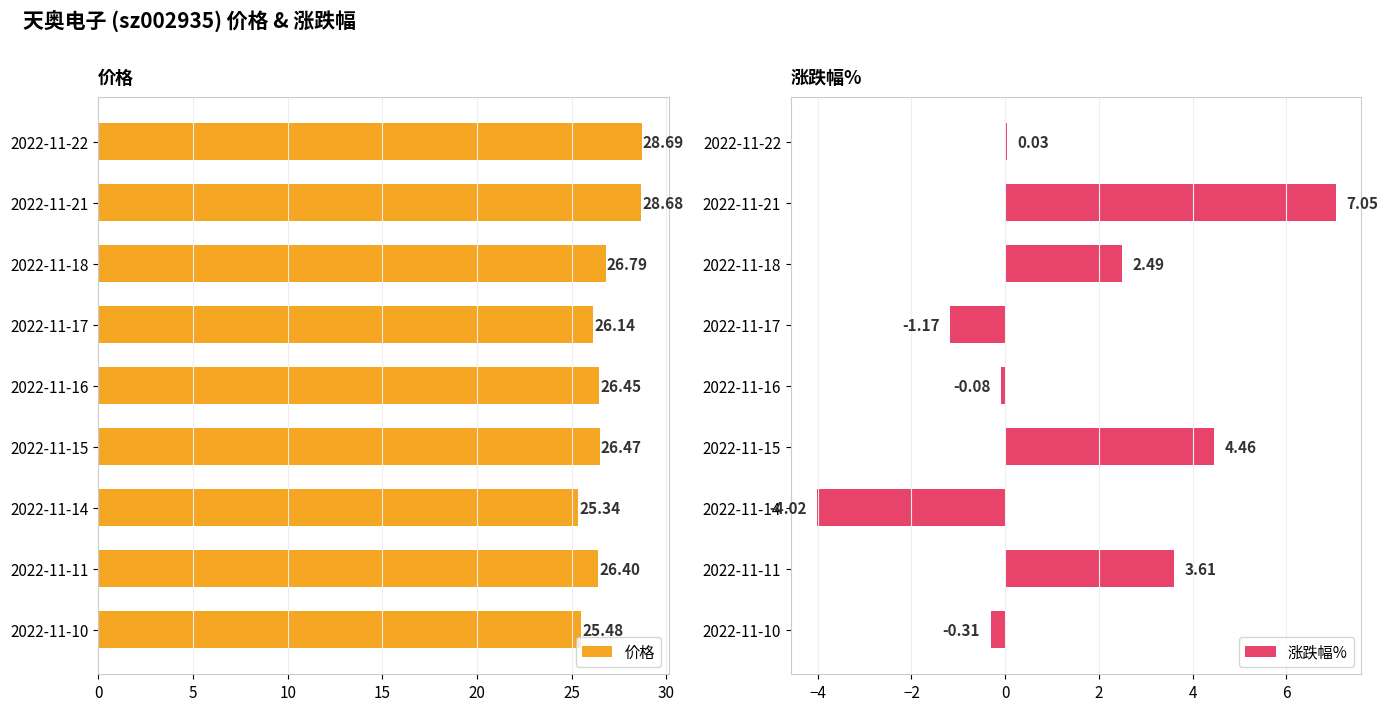

Reading left to right, what are all the values shown in this chart?

价格: 28.7	28.7	26.8	26.1	26.4	26.5	25.3	26.4	25.5
涨跌幅%: 0.0	7.0	2.5	-1.2	-0.1	4.5	-4.0	3.6	-0.3